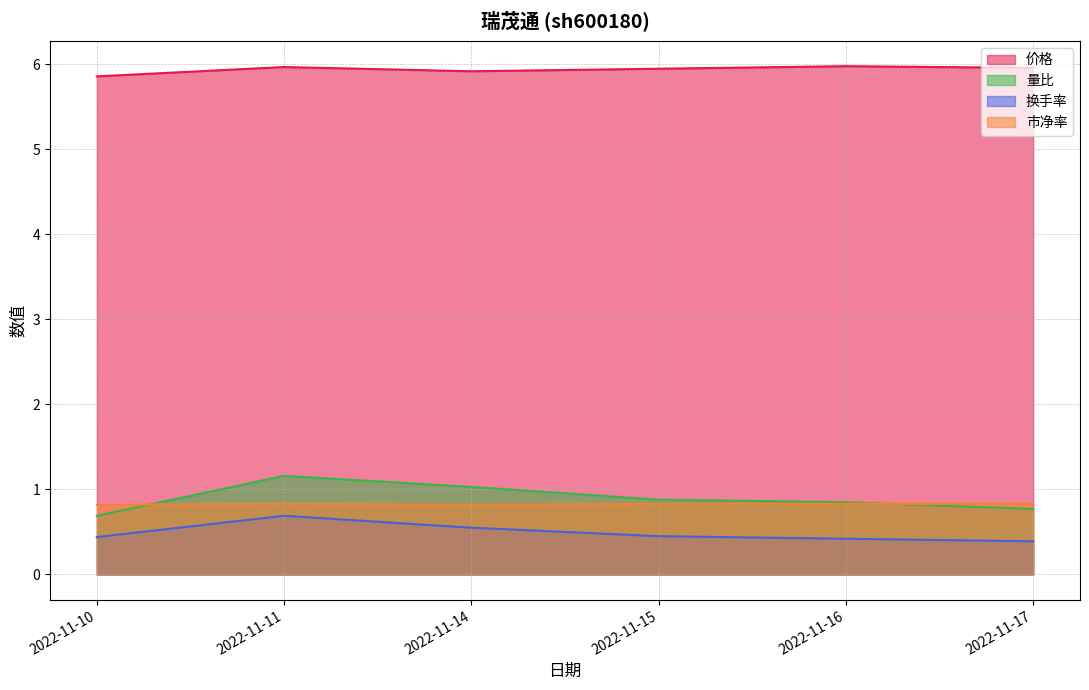

True or false: 换手率 has more than 2 interior local peaks.

False